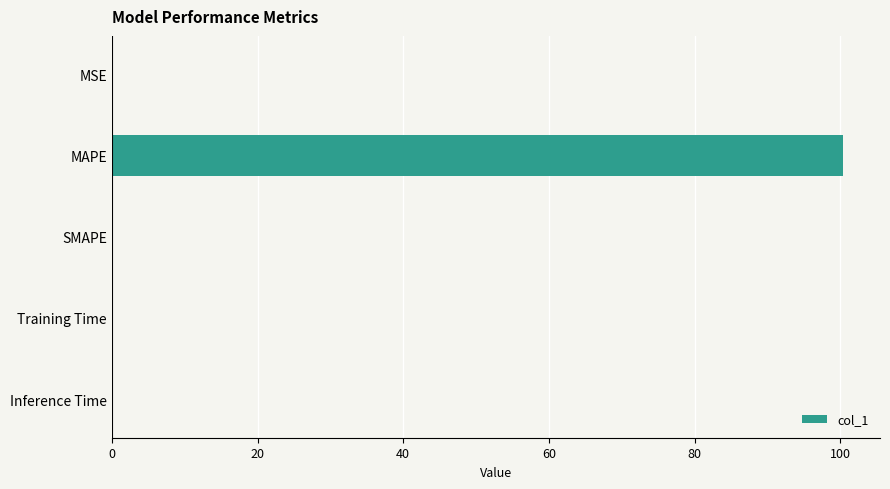

What is the sum of all values?

100.6